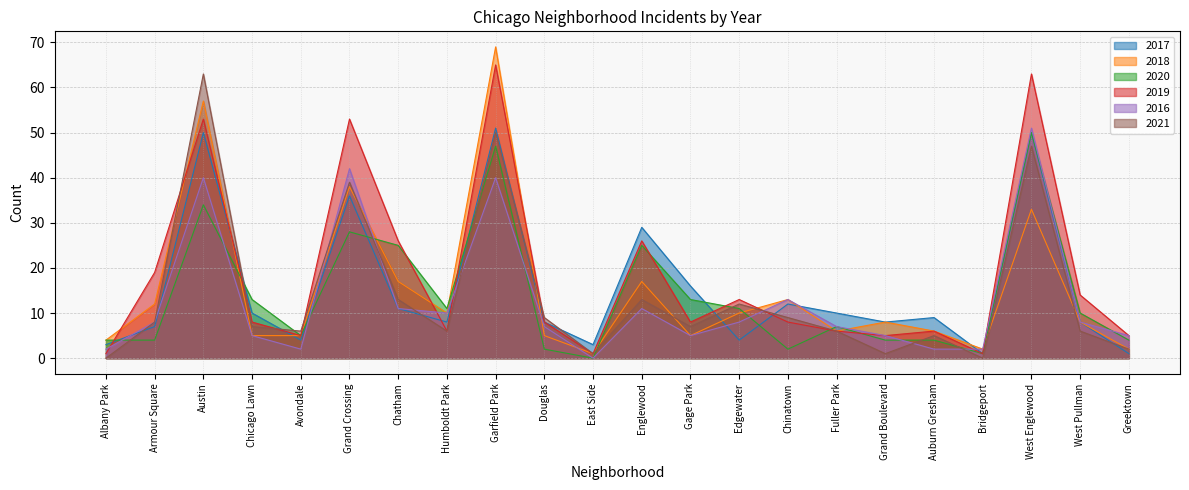

How many distinct data groups are displayed?

6